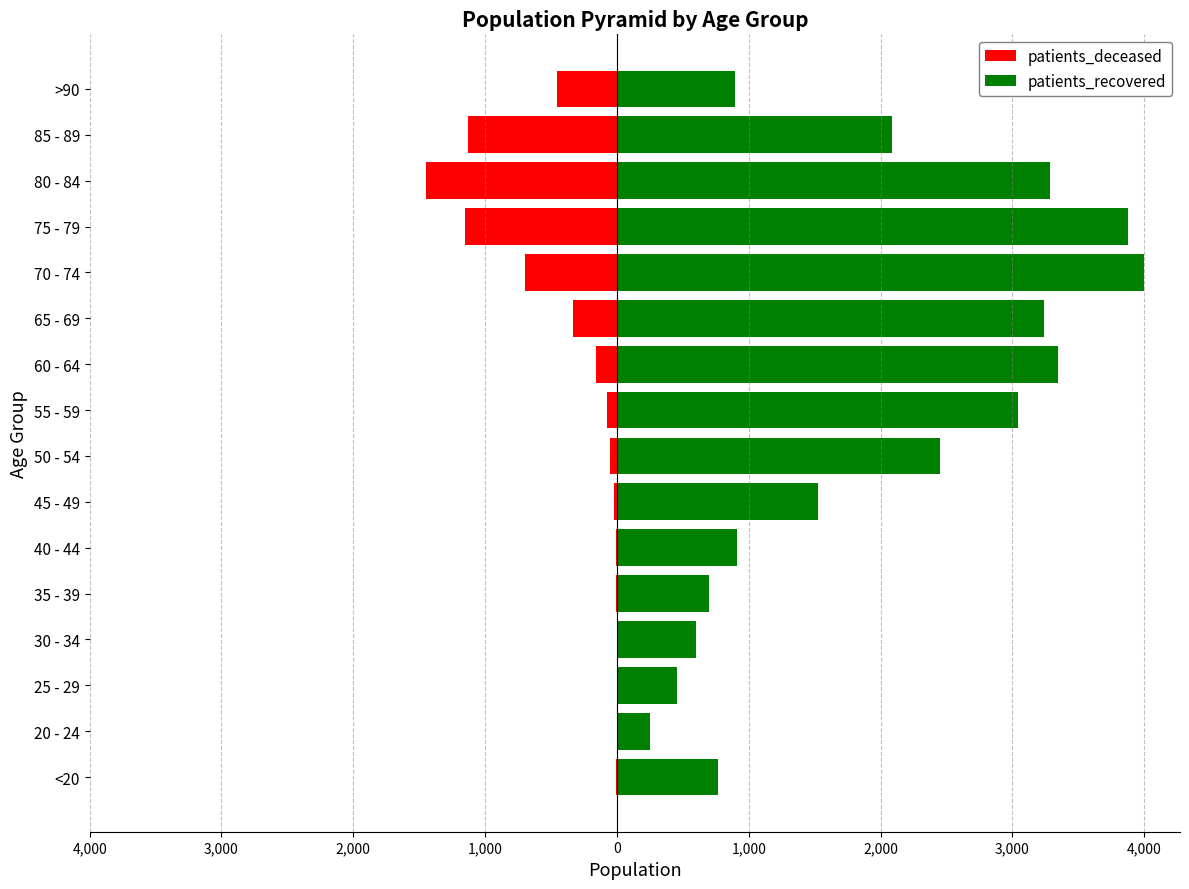

What is the greatest value displayed?

3999